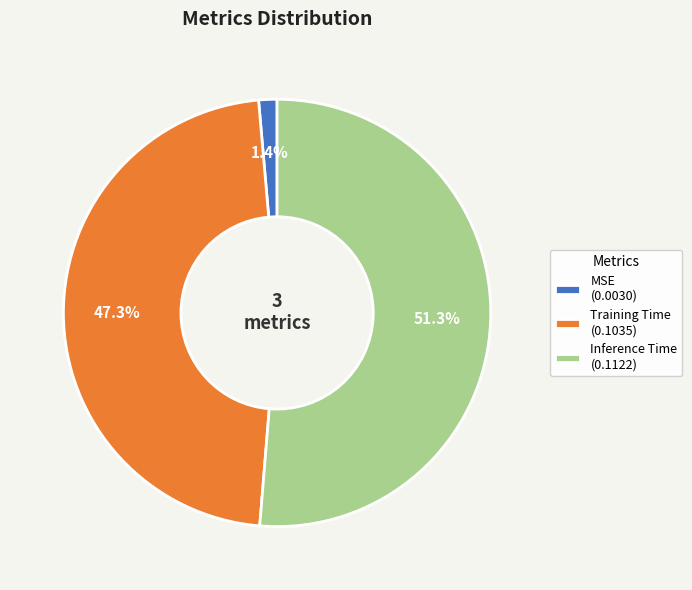

Rank the categories by value from highest to lowest.

Inference Time, Training Time, MSE